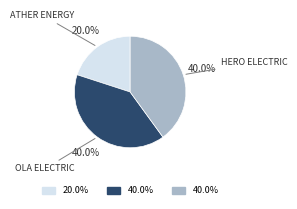

How many slices are in this pie chart?

3